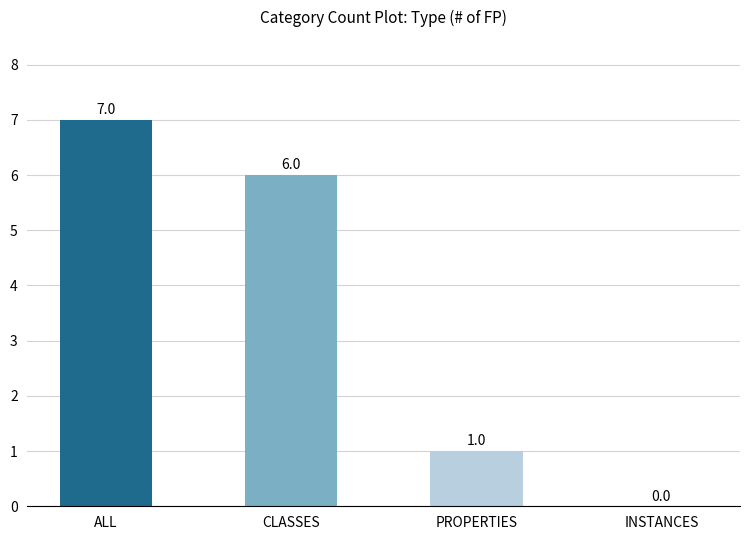

Reading left to right, list all the values displayed in this chart.

ALL=7	CLASSES=6	PROPERTIES=1	INSTANCES=0